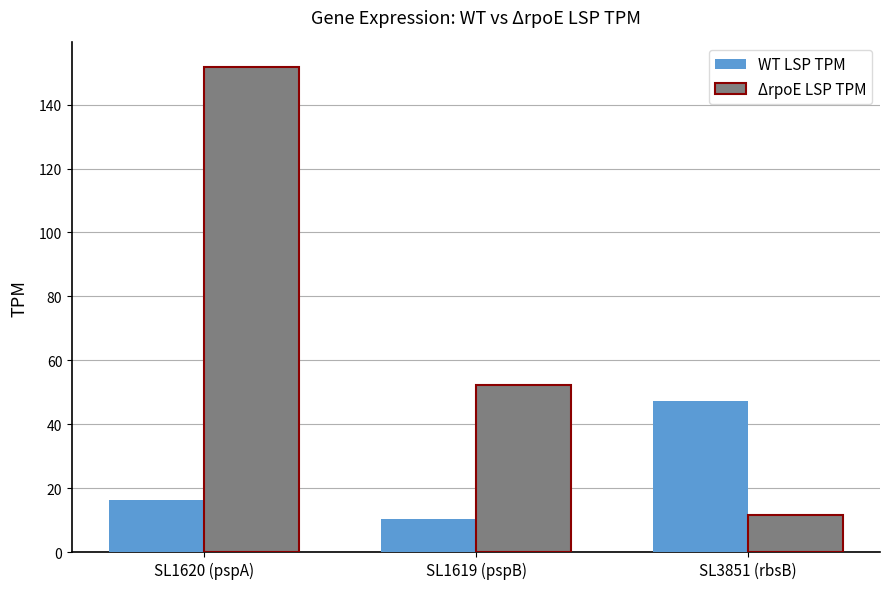

Which series has the largest total across all categories?

ΔrpoE LSP TPM